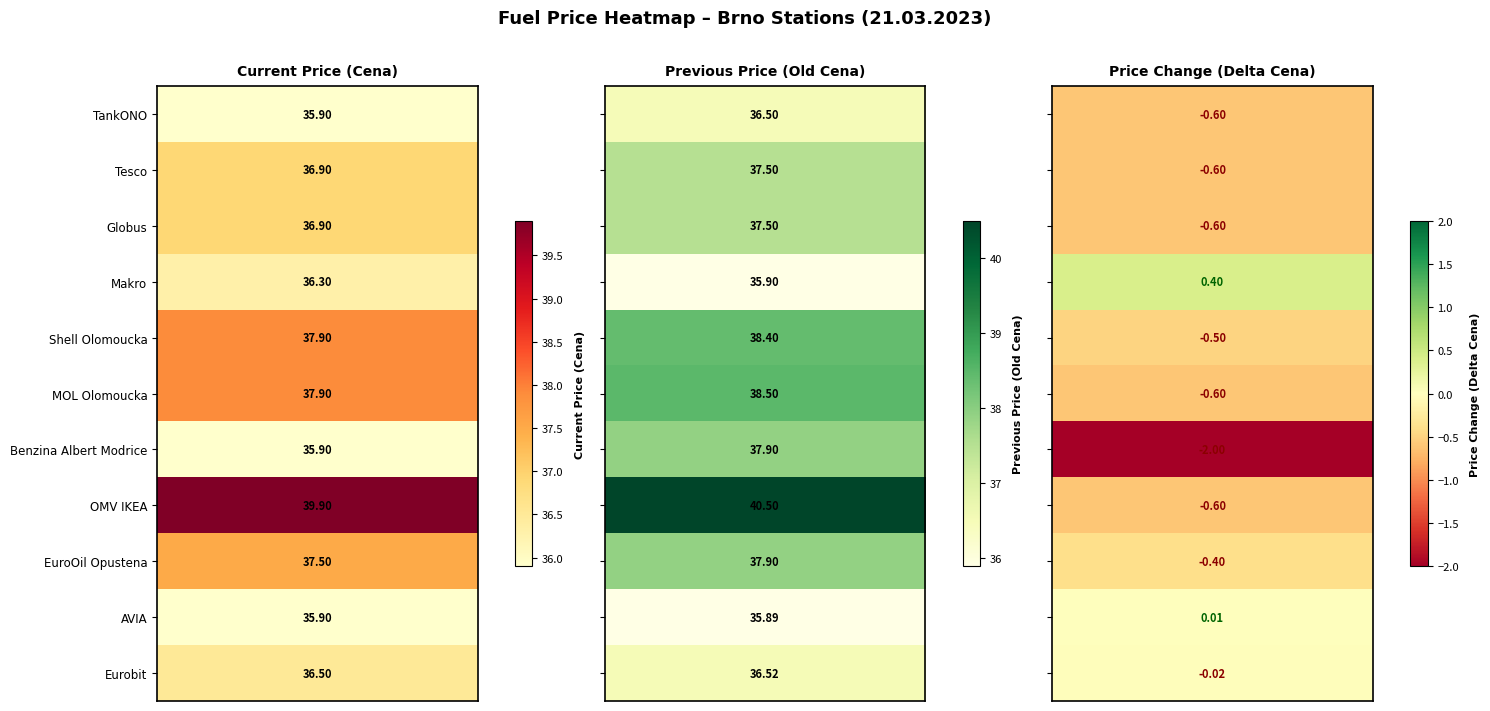

What is the sum of the AVIA values at Delta Cena and Old Cena?

35.9